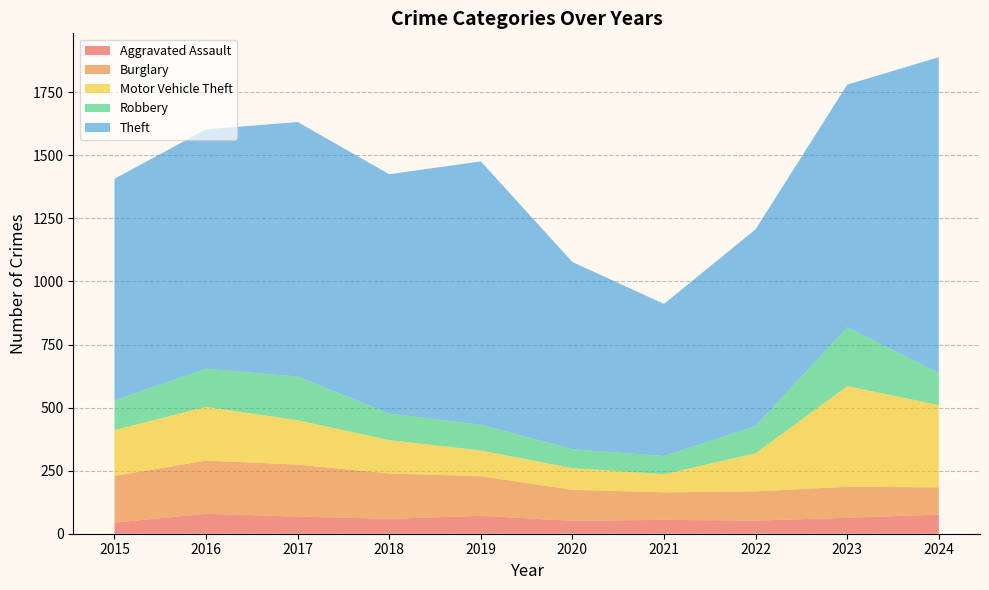

Reading left to right, list all the values displayed in this chart.

Aggravated Assault: 44	79	68	59	71	51	55	52	63	76
Burglary: 185	211	206	180	157	123	109	116	123	108
Motor Vehicle Theft: 182	213	176	132	102	86	72	151	399	326
Robbery: 118	151	173	105	102	75	72	108	233	127
Theft: 878	949	1009	949	1044	742	603	780	962	1252